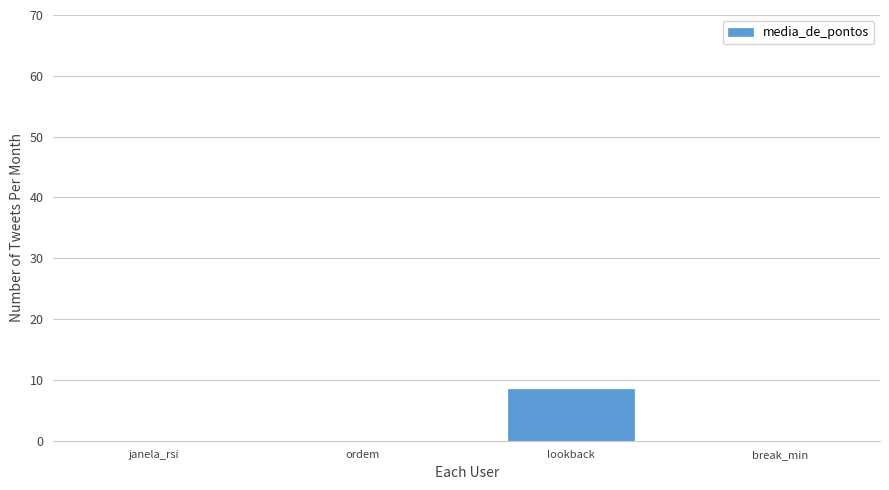

What is the sum of all values?

8.6